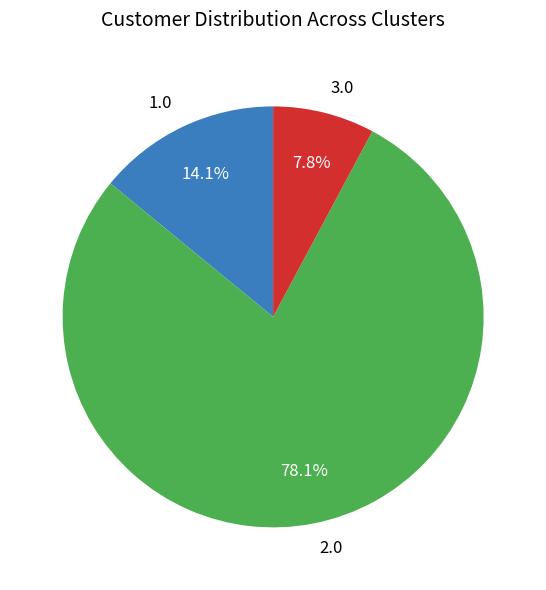

Which category accounts for the majority?

2.0